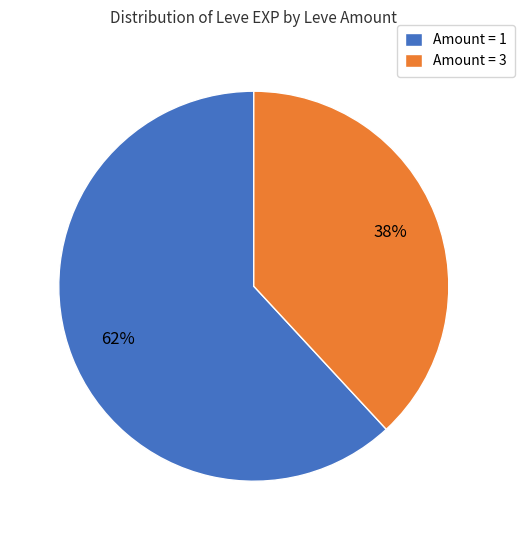

Rank the categories by value from highest to lowest.

Amount = 1, Amount = 3